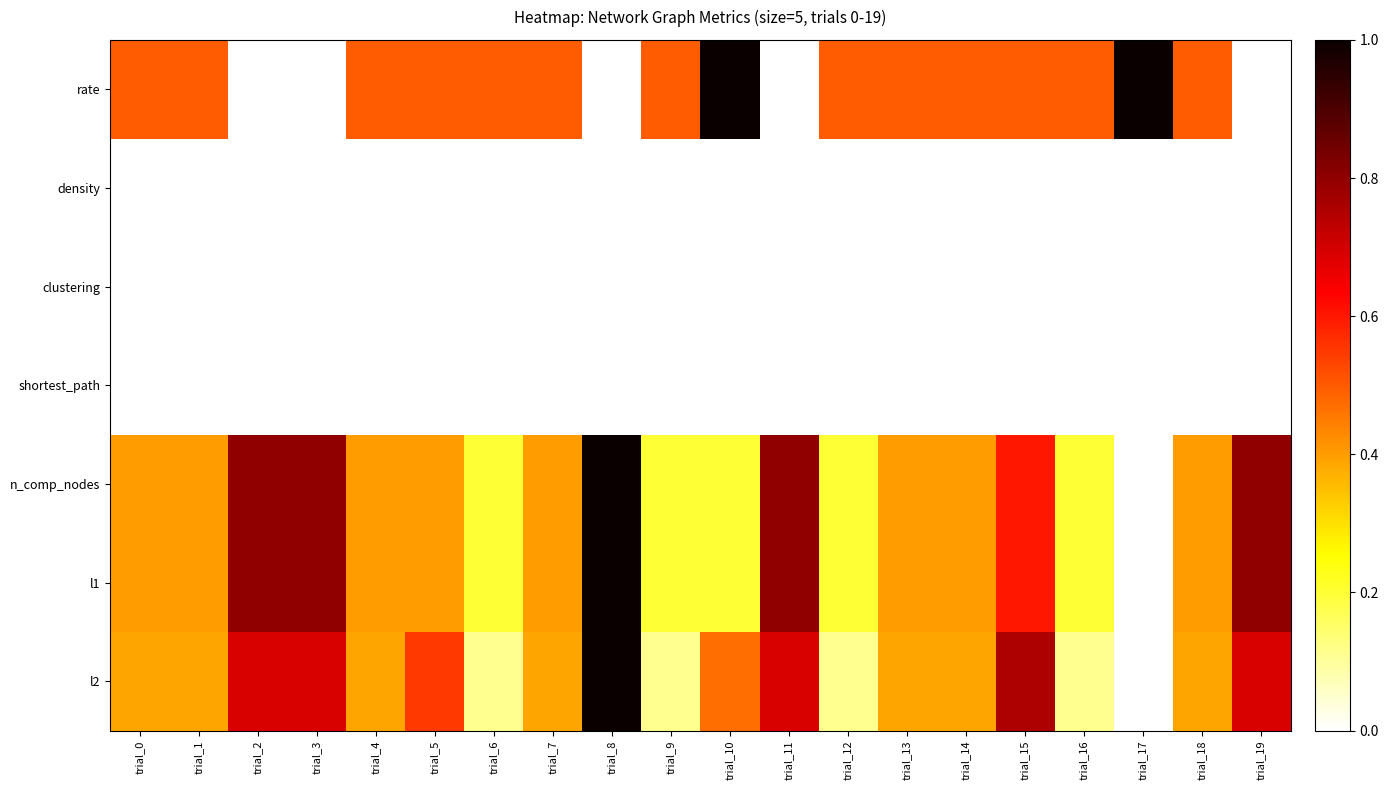

Reading left to right, what are all the values shown in this chart?

rate: trial_0=0.5	trial_1=0.5	trial_2=0.0	trial_3=0.0	trial_4=0.5	trial_5=0.5	trial_6=0.5	trial_7=0.5	trial_8=0.0	trial_9=0.5	trial_10=1.0	trial_11=0.0	trial_12=0.5	trial_13=0.5	trial_14=0.5	trial_15=0.5	trial_16=0.5	trial_17=1.0	trial_18=0.5	trial_19=0.0
density: trial_0=0.0	trial_1=0.0	trial_2=0.0	trial_3=0.0	trial_4=0.0	trial_5=0.0	trial_6=0.0	trial_7=0.0	trial_8=0.0	trial_9=0.0	trial_10=0.0	trial_11=0.0	trial_12=0.0	trial_13=0.0	trial_14=0.0	trial_15=0.0	trial_16=0.0	trial_17=0.0	trial_18=0.0	trial_19=0.0
clustering: trial_0=0.0	trial_1=0.0	trial_2=0.0	trial_3=0.0	trial_4=0.0	trial_5=0.0	trial_6=0.0	trial_7=0.0	trial_8=0.0	trial_9=0.0	trial_10=0.0	trial_11=0.0	trial_12=0.0	trial_13=0.0	trial_14=0.0	trial_15=0.0	trial_16=0.0	trial_17=0.0	trial_18=0.0	trial_19=0.0
shortest_path: trial_0=0.0	trial_1=0.0	trial_2=0.0	trial_3=0.0	trial_4=0.0	trial_5=0.0	trial_6=0.0	trial_7=0.0	trial_8=0.0	trial_9=0.0	trial_10=0.0	trial_11=0.0	trial_12=0.0	trial_13=0.0	trial_14=0.0	trial_15=0.0	trial_16=0.0	trial_17=0.0	trial_18=0.0	trial_19=0.0
n_comp_nodes: trial_0=0.4	trial_1=0.4	trial_2=0.8	trial_3=0.8	trial_4=0.4	trial_5=0.4	trial_6=0.2	trial_7=0.4	trial_8=1.0	trial_9=0.2	trial_10=0.2	trial_11=0.8	trial_12=0.2	trial_13=0.4	trial_14=0.4	trial_15=0.6	trial_16=0.2	trial_17=0.0	trial_18=0.4	trial_19=0.8
l1: trial_0=0.4	trial_1=0.4	trial_2=0.8	trial_3=0.8	trial_4=0.4	trial_5=0.4	trial_6=0.2	trial_7=0.4	trial_8=1.0	trial_9=0.2	trial_10=0.2	trial_11=0.8	trial_12=0.2	trial_13=0.4	trial_14=0.4	trial_15=0.6	trial_16=0.2	trial_17=0.0	trial_18=0.4	trial_19=0.8
l2: trial_0=0.4	trial_1=0.4	trial_2=0.7	trial_3=0.7	trial_4=0.4	trial_5=0.5	trial_6=0.1	trial_7=0.4	trial_8=1.0	trial_9=0.1	trial_10=0.5	trial_11=0.7	trial_12=0.1	trial_13=0.4	trial_14=0.4	trial_15=0.8	trial_16=0.1	trial_17=0.0	trial_18=0.4	trial_19=0.7